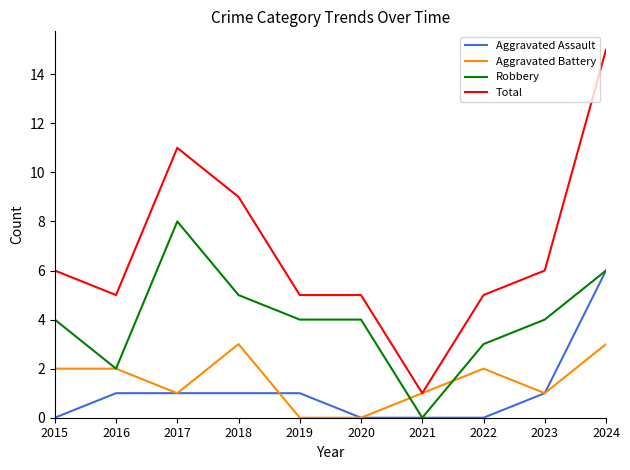

Does the chart display data point markers on the line(s)?

No